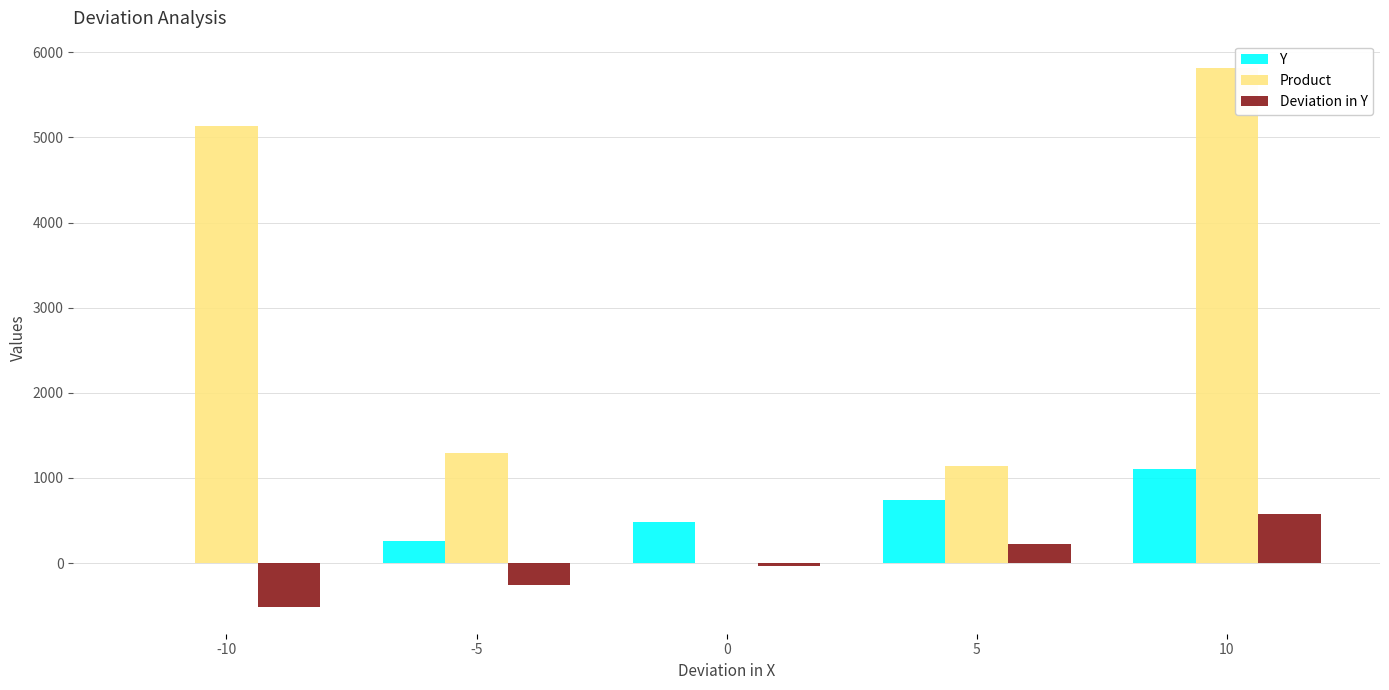

What is the greatest value displayed?

5820